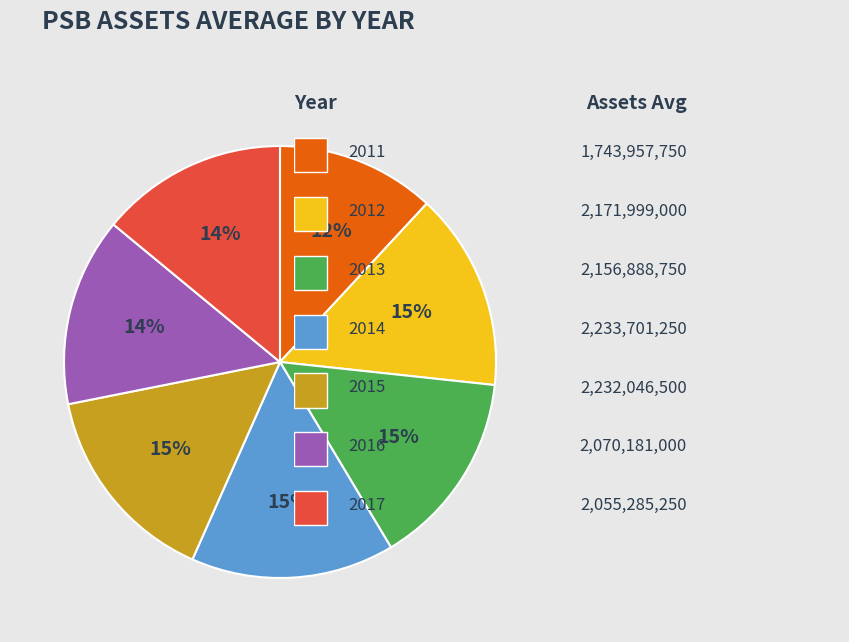

Is there any slice that represents more than half of the pie?

No